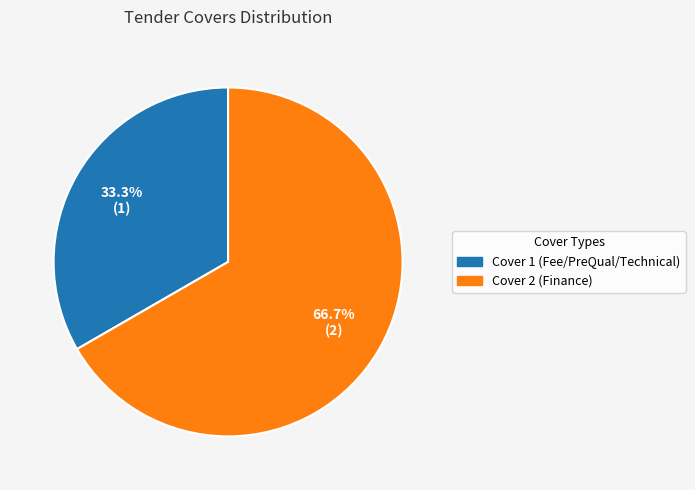

Approximately how many times larger is the value at Cover 1 (Fee/PreQual/Technical) compared to Cover 2 (Finance)?

0.5